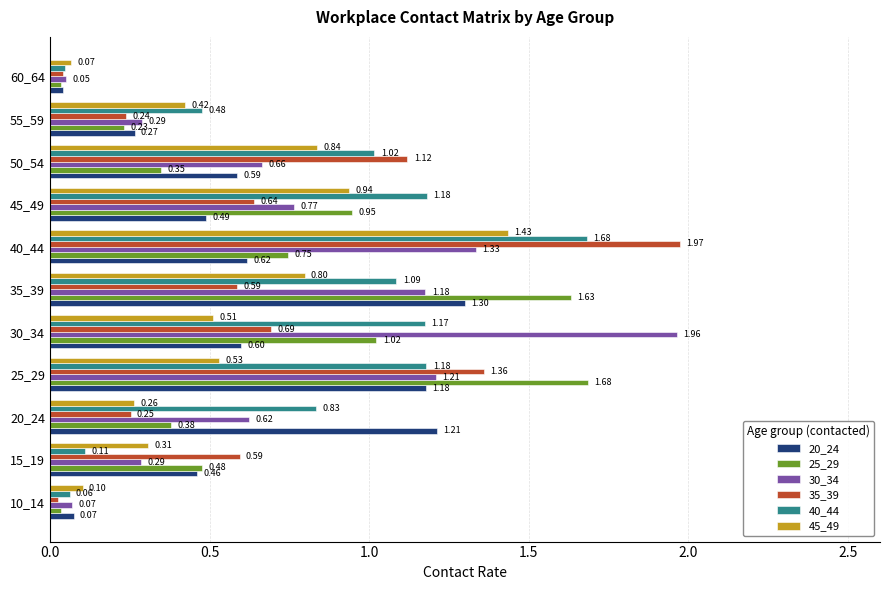

What is the difference between the maximum and second lowest values in the 45_49 series?

1.3